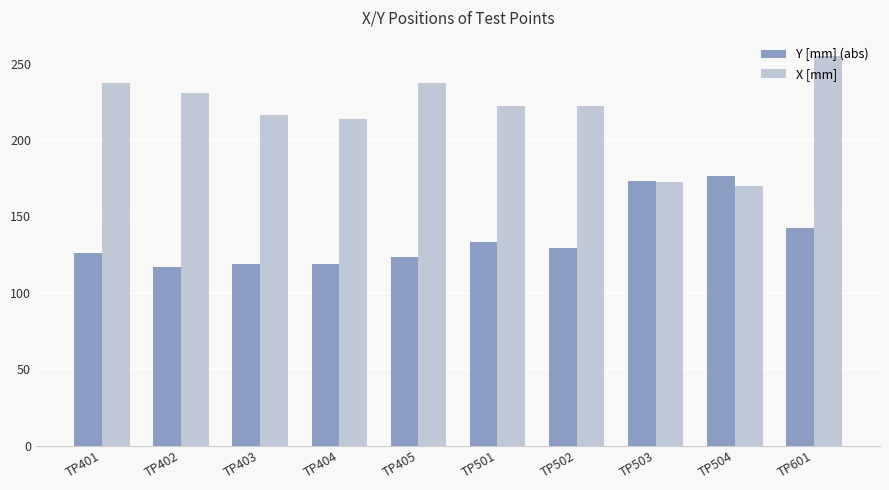

How many groups of bars are there?

10